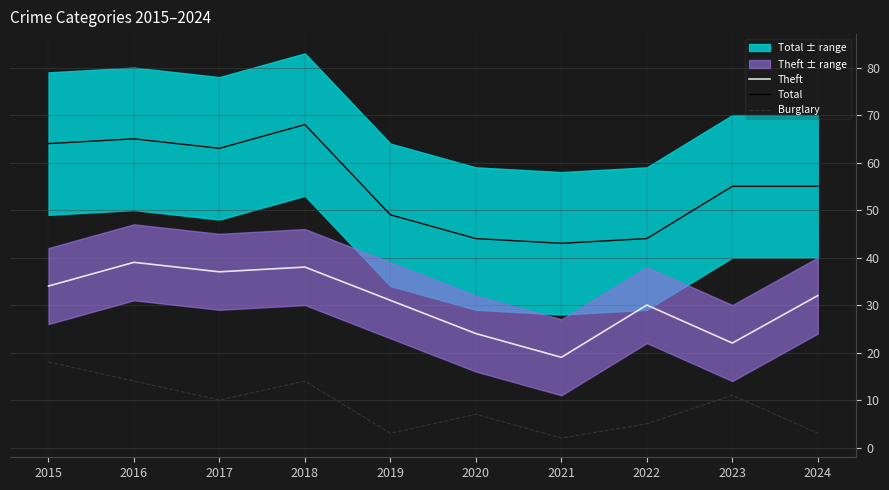

True or false: Total and Burglary cross at least once.

False